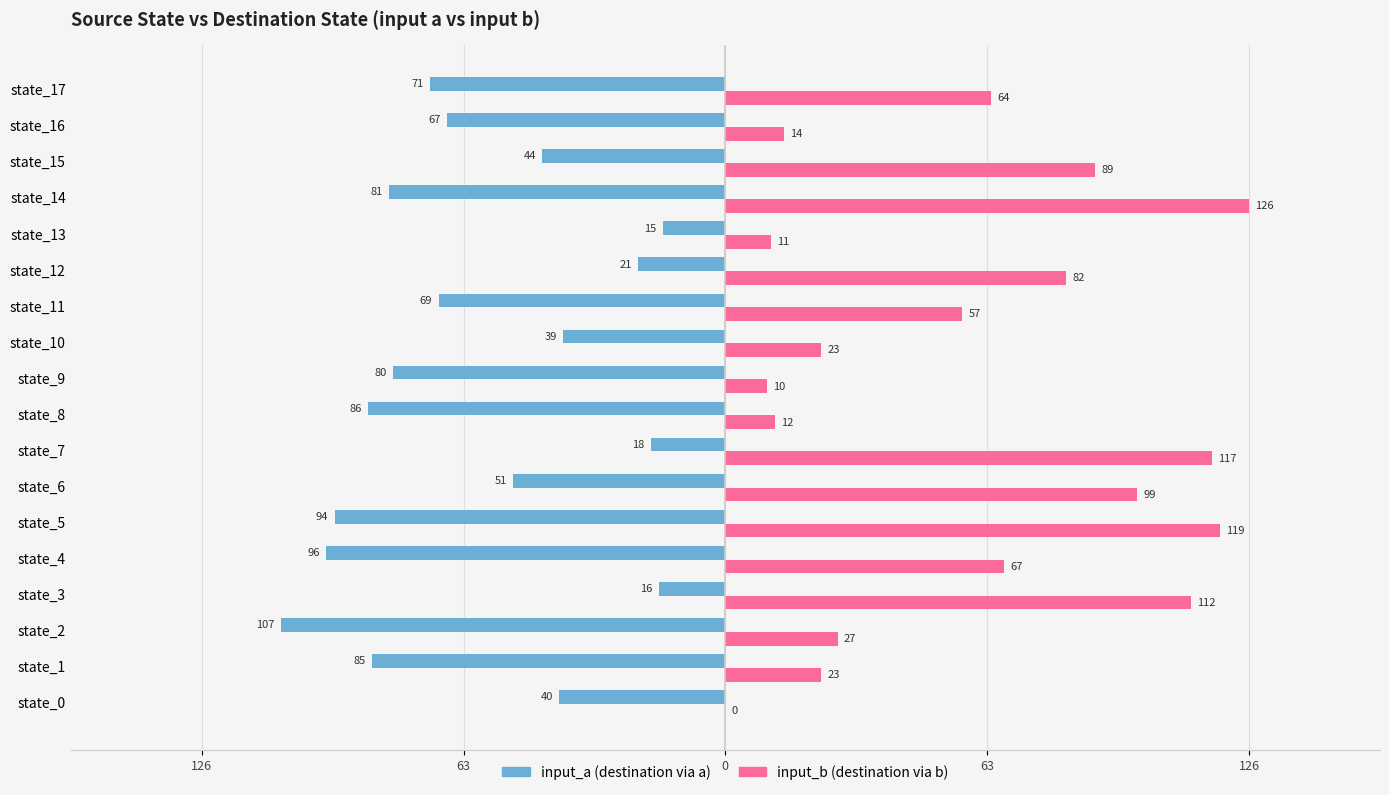

At which label is input_b (destination via b) closest to 63?

state_17